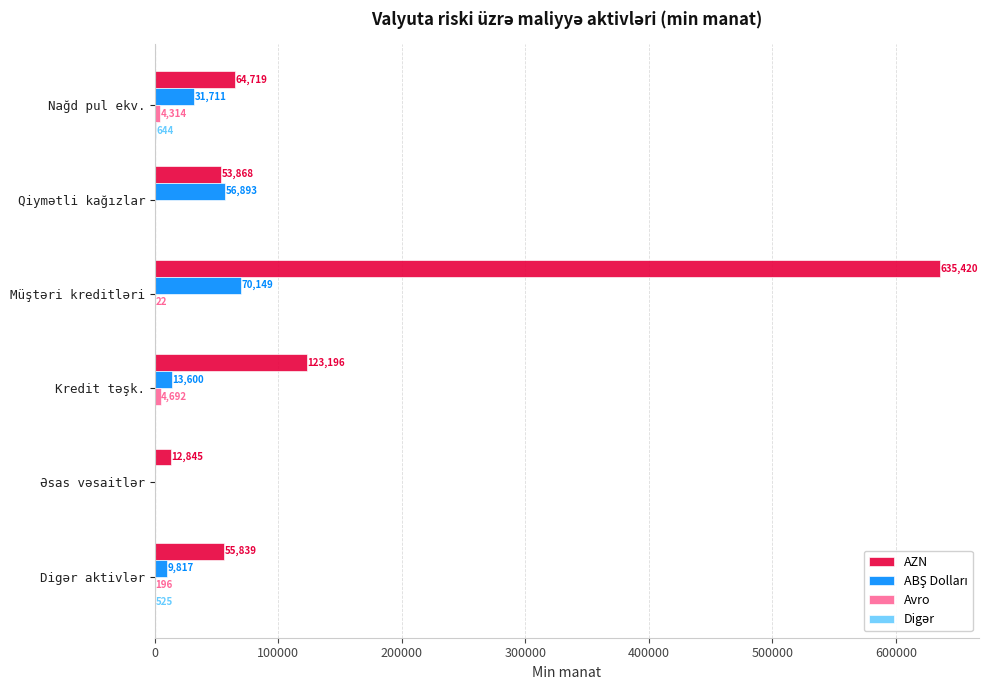

How many data points does each series have?

6